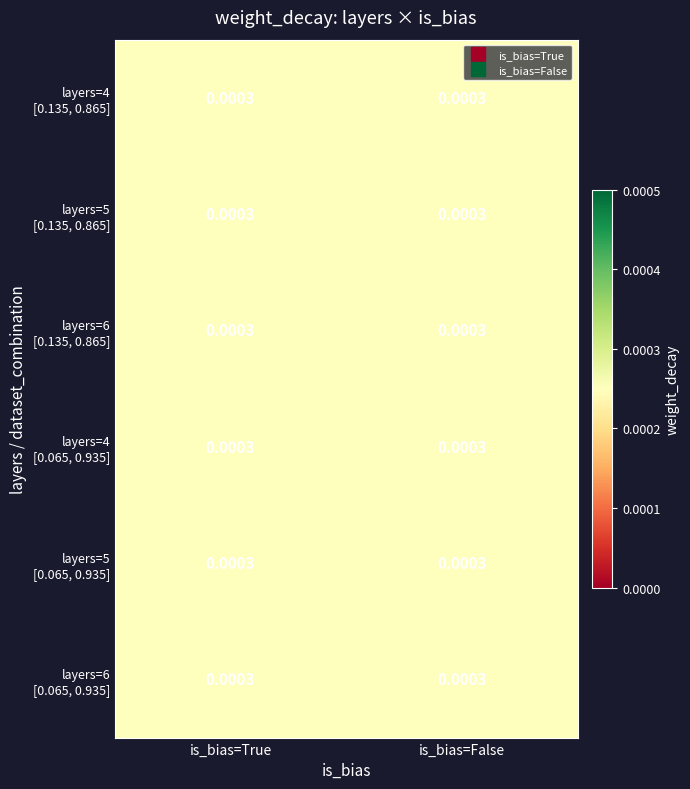

Is it true that True equals 0.0 at 2?

False